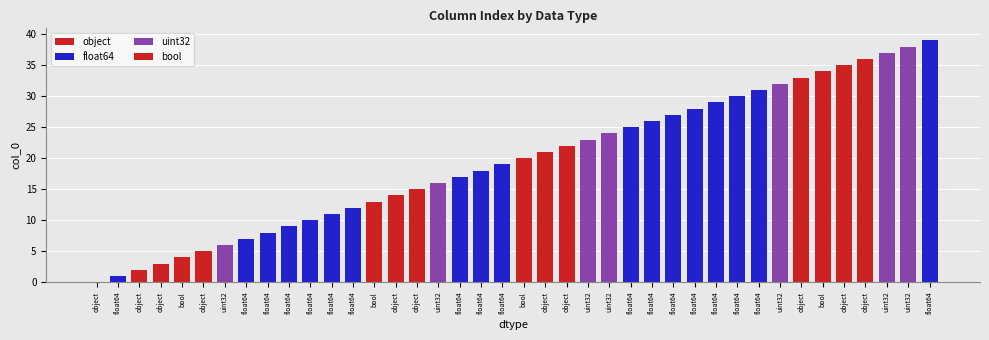

Is it true that the value at object is 35?

True